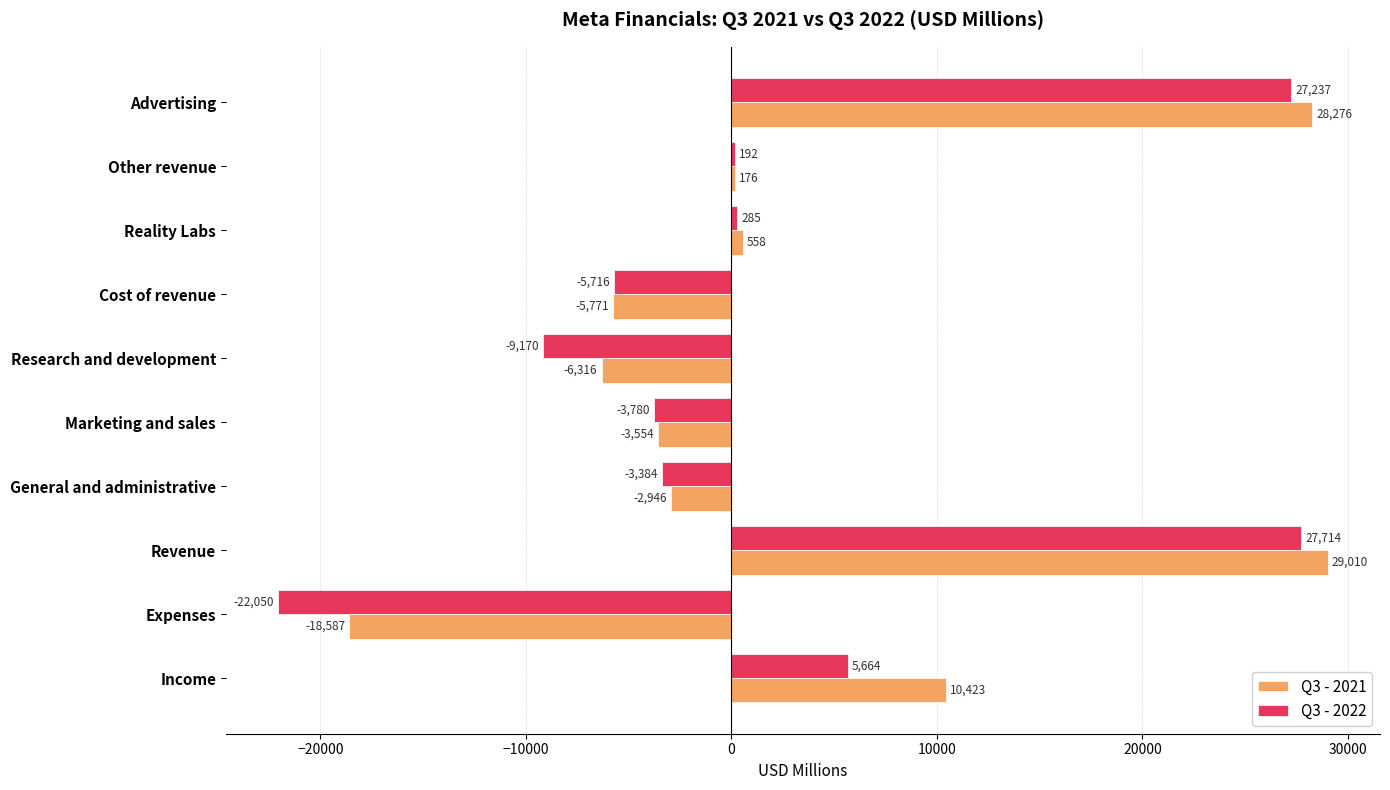

What is the sum of all Q3 - 2022 values?

16992